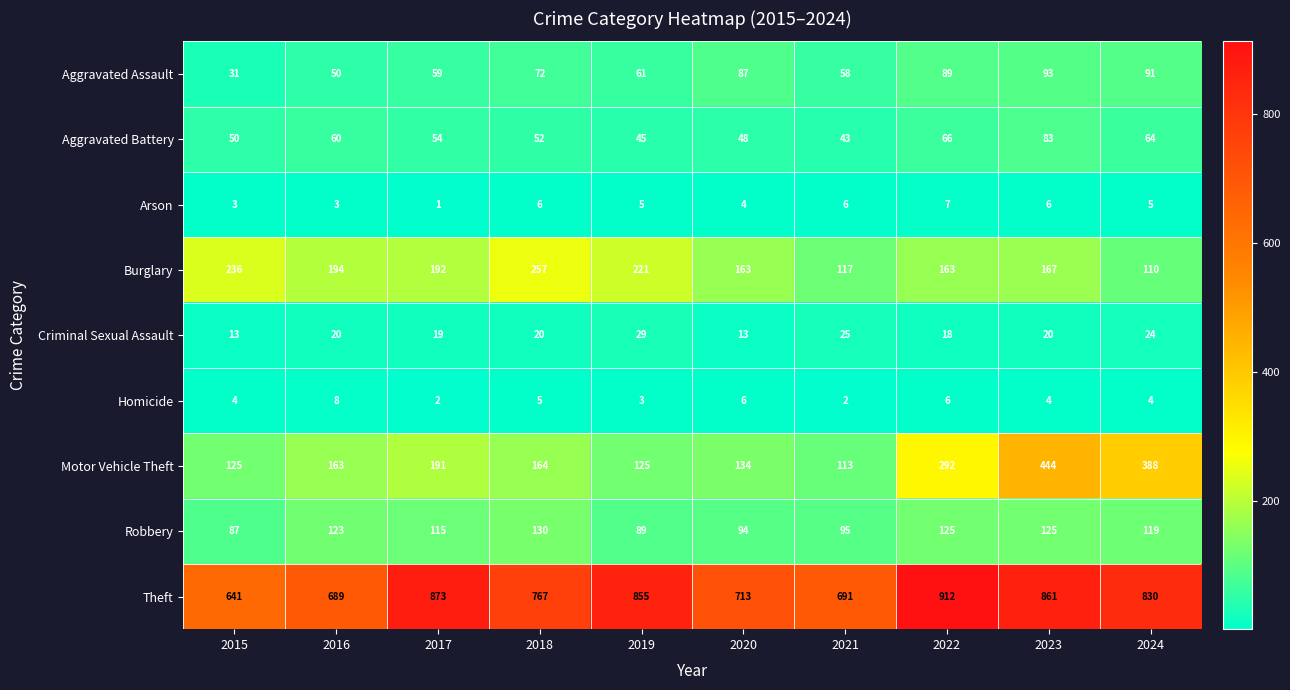

At 2021, list the series in order from smallest to largest.

Homicide, Arson, Criminal Sexual Assault, Aggravated Battery, Aggravated Assault, Robbery, Motor Vehicle Theft, Burglary, Theft